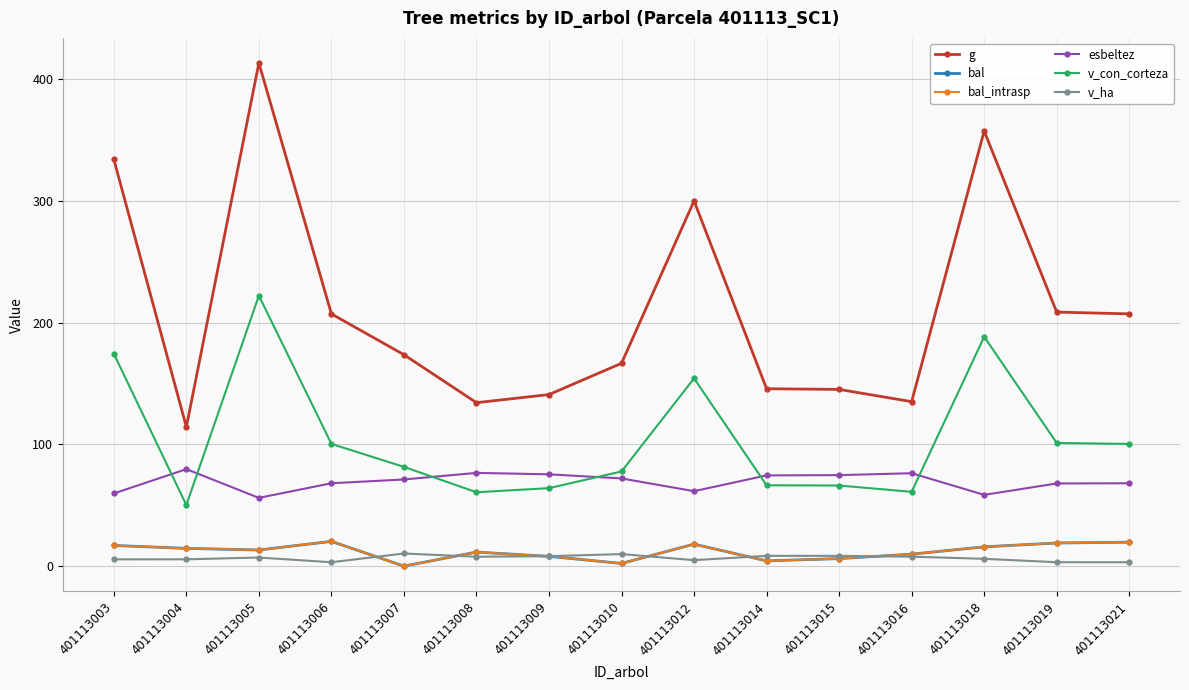

Does the chart have visible grid lines?

Yes